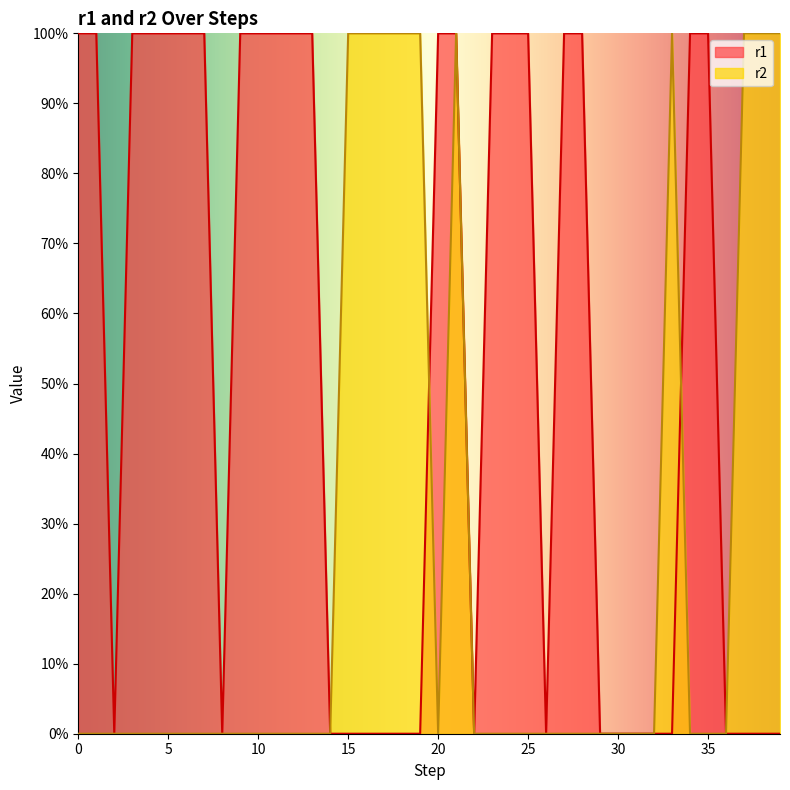

Is the value of r1 at 2 greater than the value of r2 at 19?

No